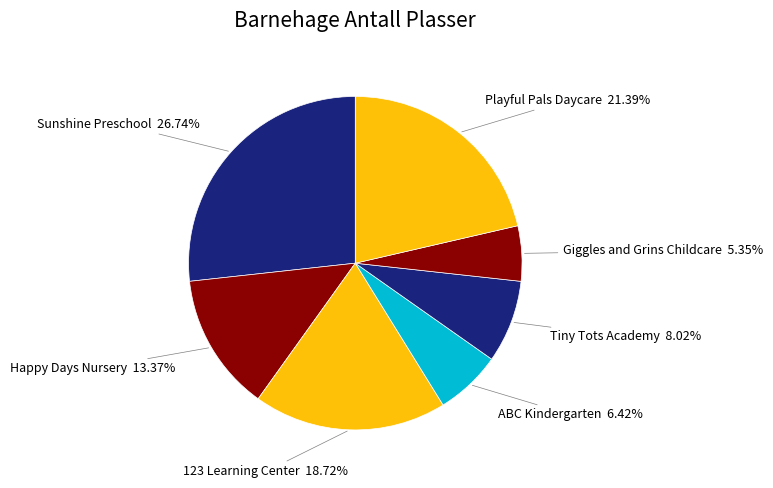

How many slices are in this pie chart?

7